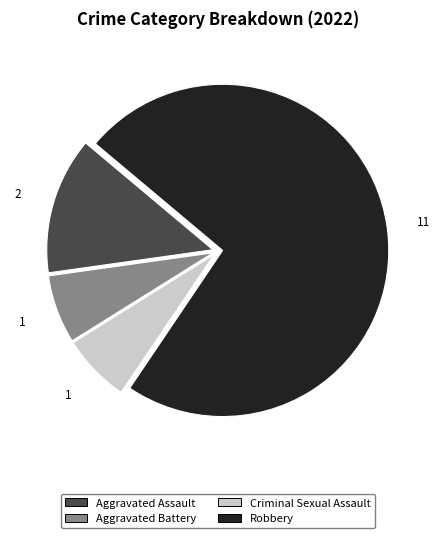

Which category has the biggest portion of the pie?

Robbery